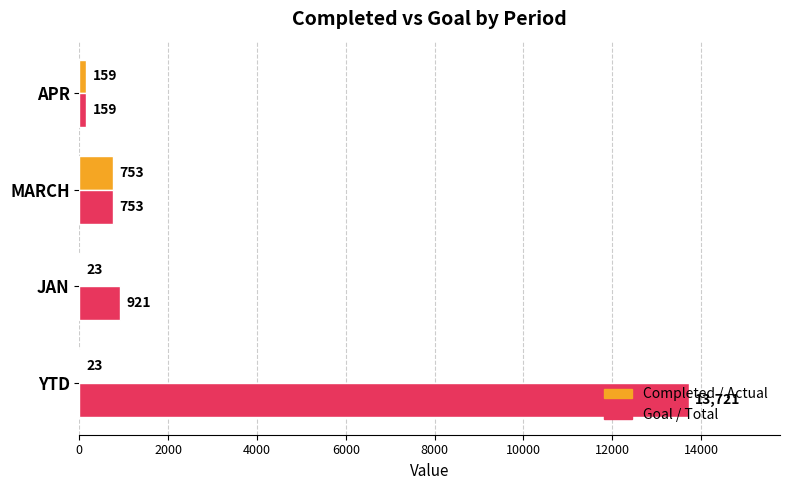

What are all the series names shown in the legend?

Completed / Actual, Goal / Total